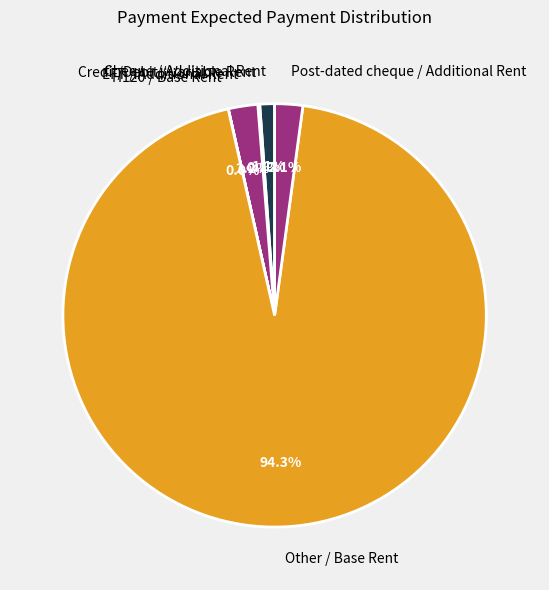

Approximately how many times larger is the value at Post-dated cheque / Additional Rent compared to EFT / Additional Rent?

1.0